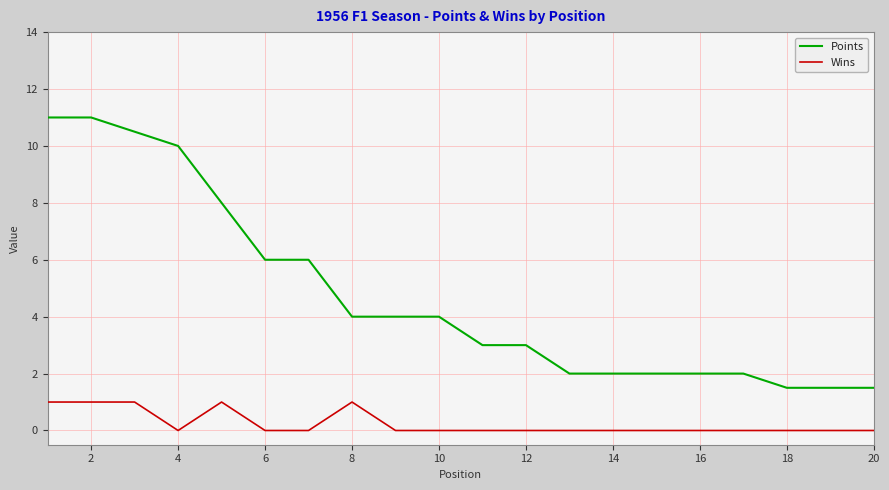

Which series has the widest spread of values?

Points